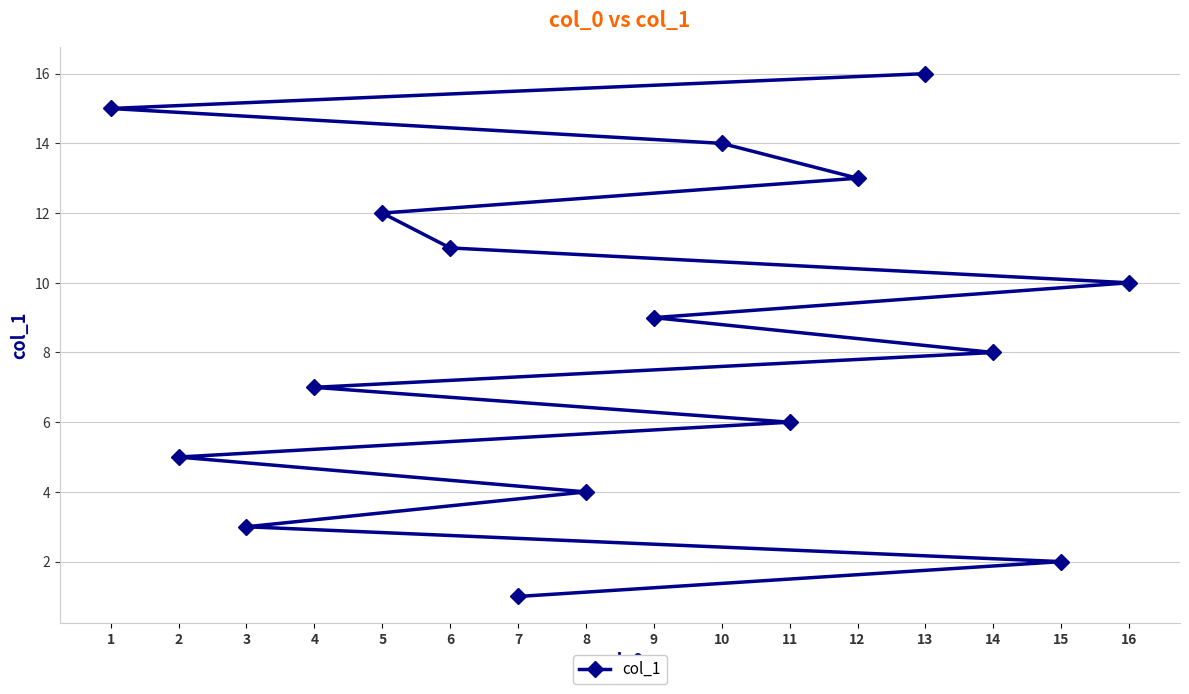

Reading left to right, what are all the values shown in this chart?

1=15	2=5	3=3	4=7	5=12	6=11	7=1	8=4	9=9	10=14	11=6	12=13	13=16	14=8	15=2	16=10